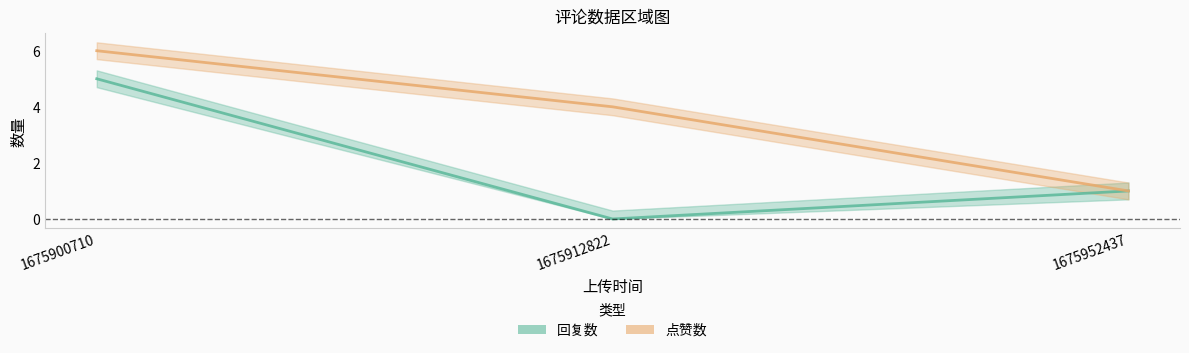

List the series in order of their overall mean, lowest first.

回复数, 点赞数